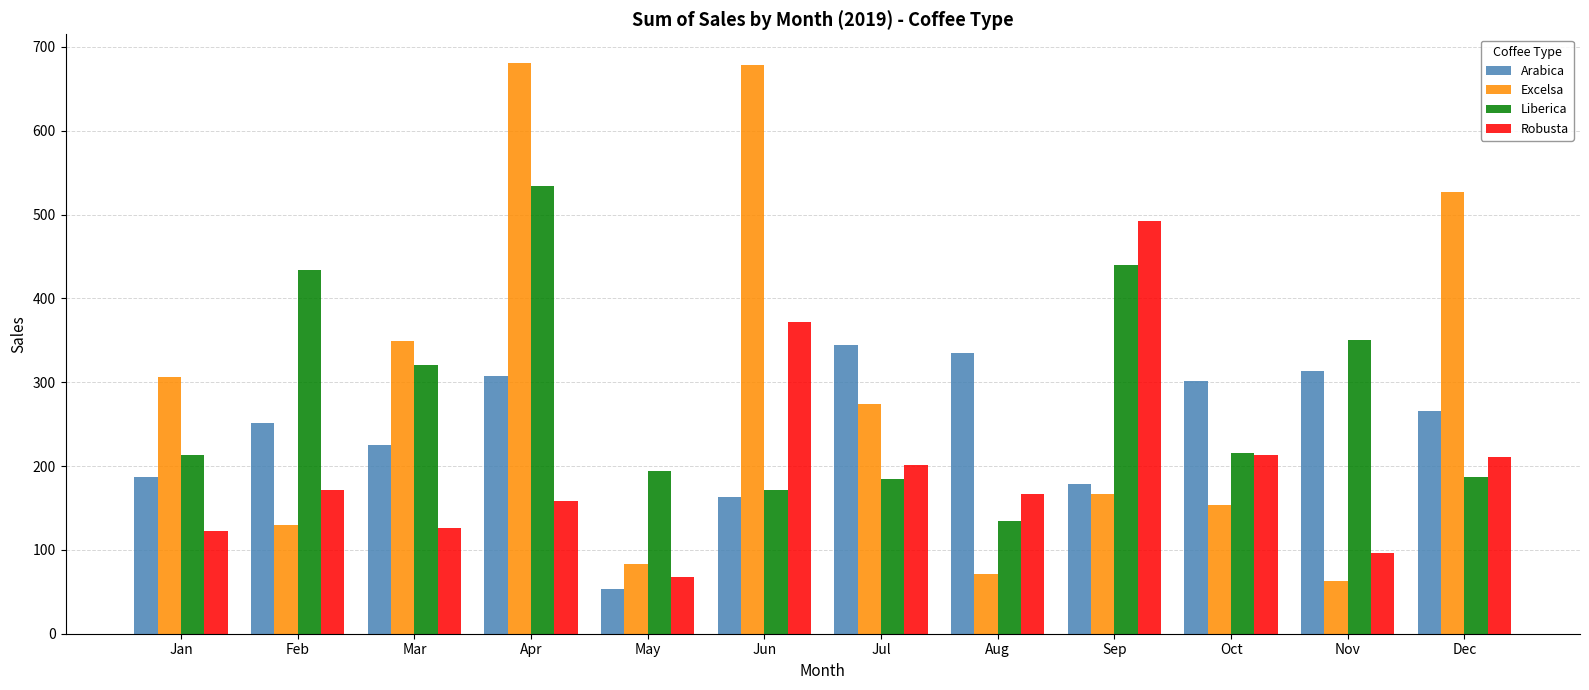

The Liberica series shows 50.0 at May. True or false?

False